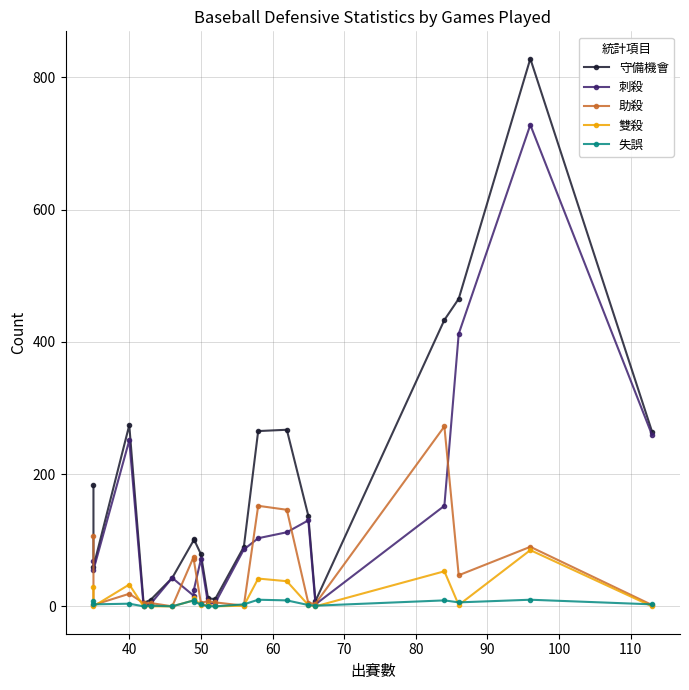

Is it true that 雙殺 equals 1 at 17?

False